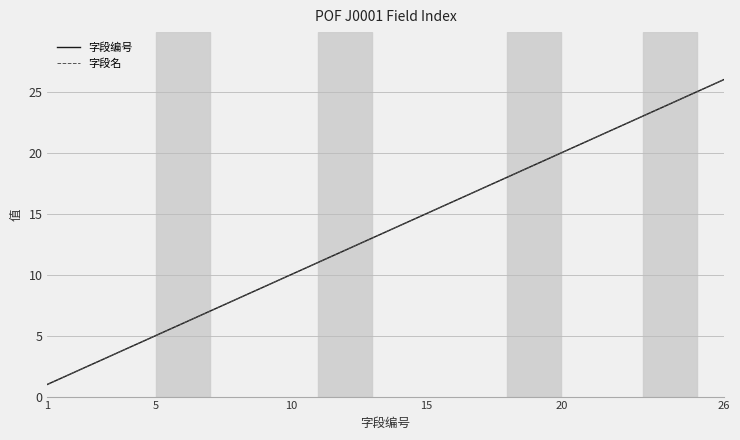

How many data points in 字段编号 are less than 14?

13